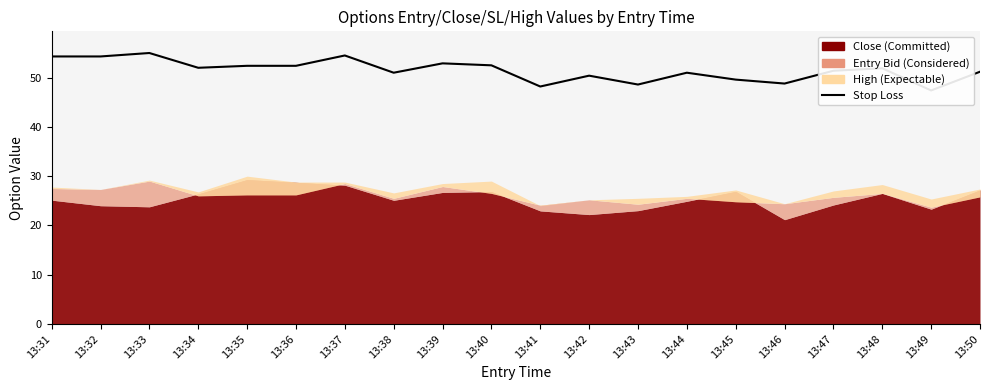

What is the difference between the maximum and second lowest values?

6.8